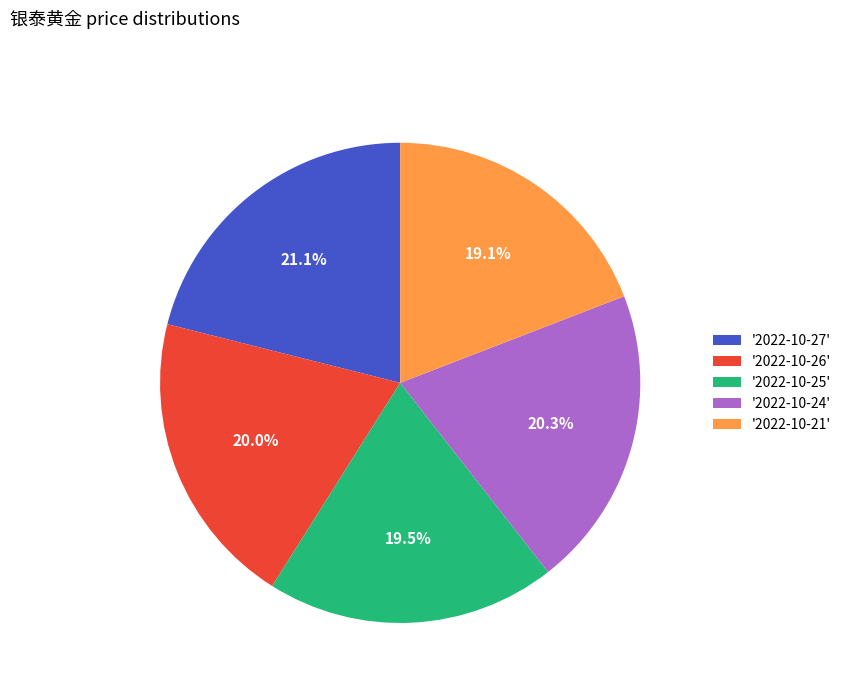

Combined, what portion of the pie is '2022-10-25' and '2022-10-26'?

39.5%